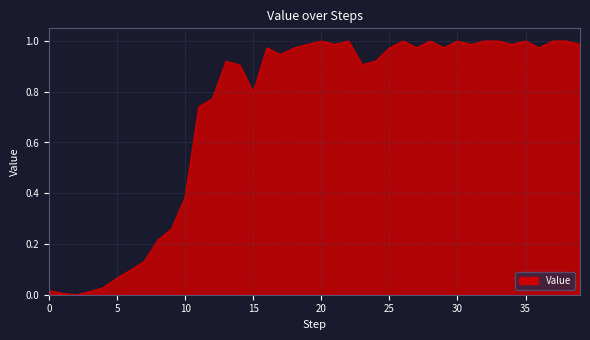

What is the difference between the second highest and second lowest values?

1.0